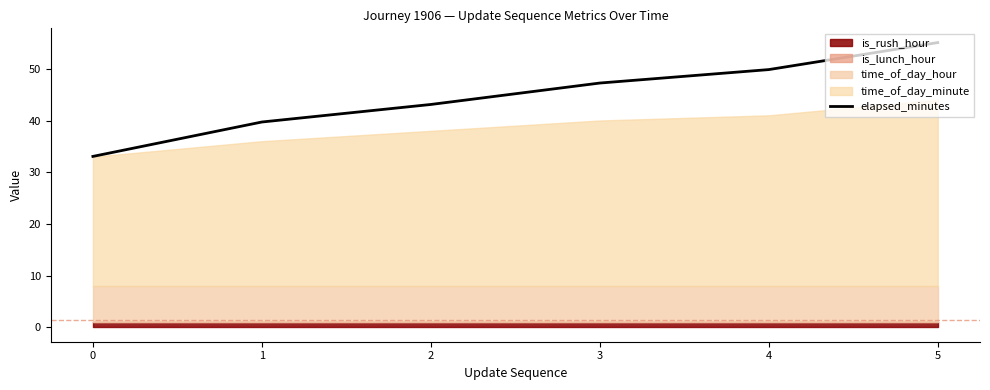

What is the difference between the values at 1 and 2?

3.4